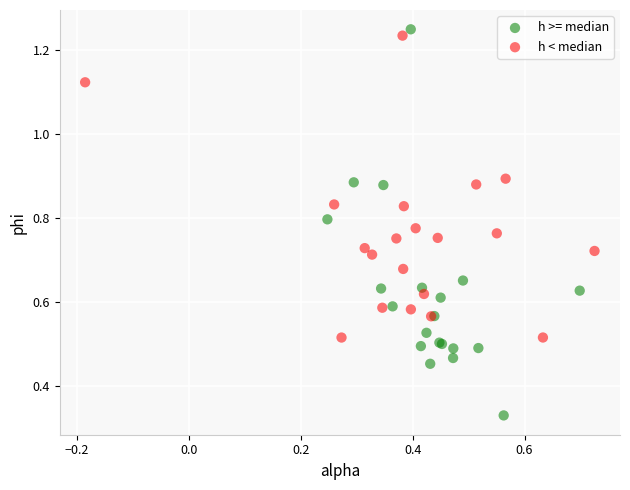

Which series contains the lowest Y value?

h >= median